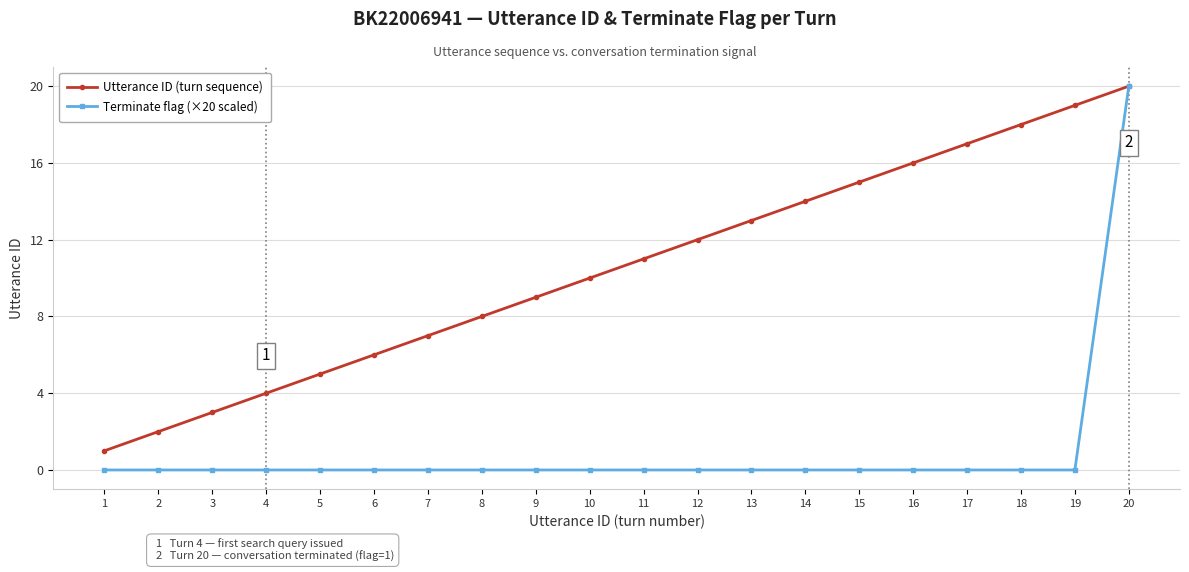

What is the maximum value for Terminate flag (×20 scaled)?

20